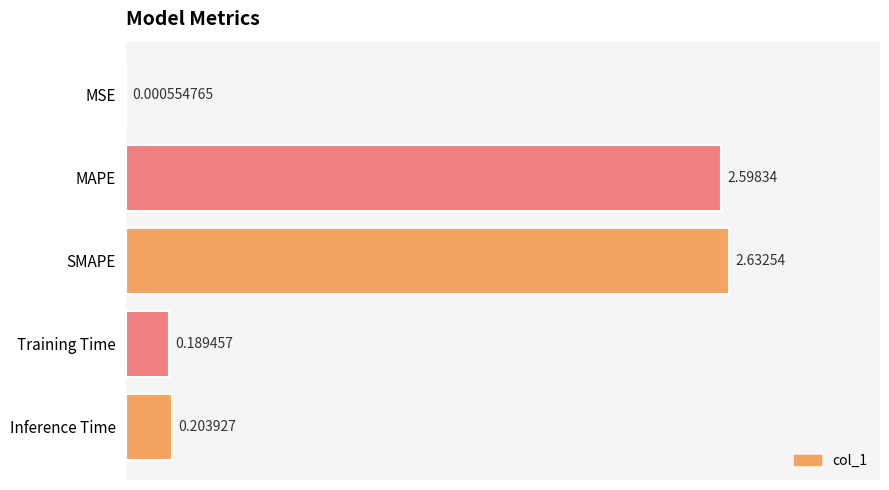

At which label is the value closest to 1?

Inference Time